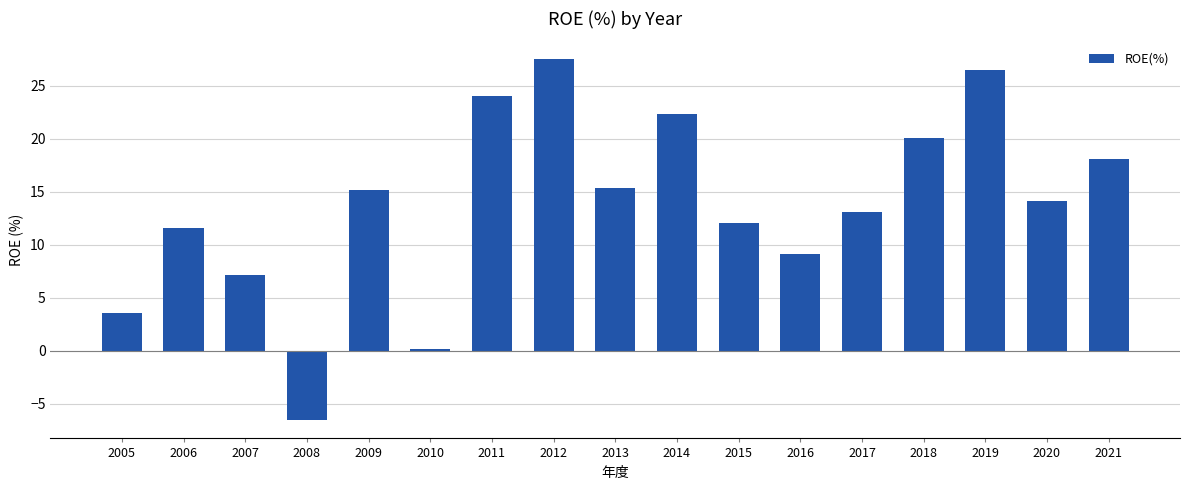

Count the number of categories in the chart.

17